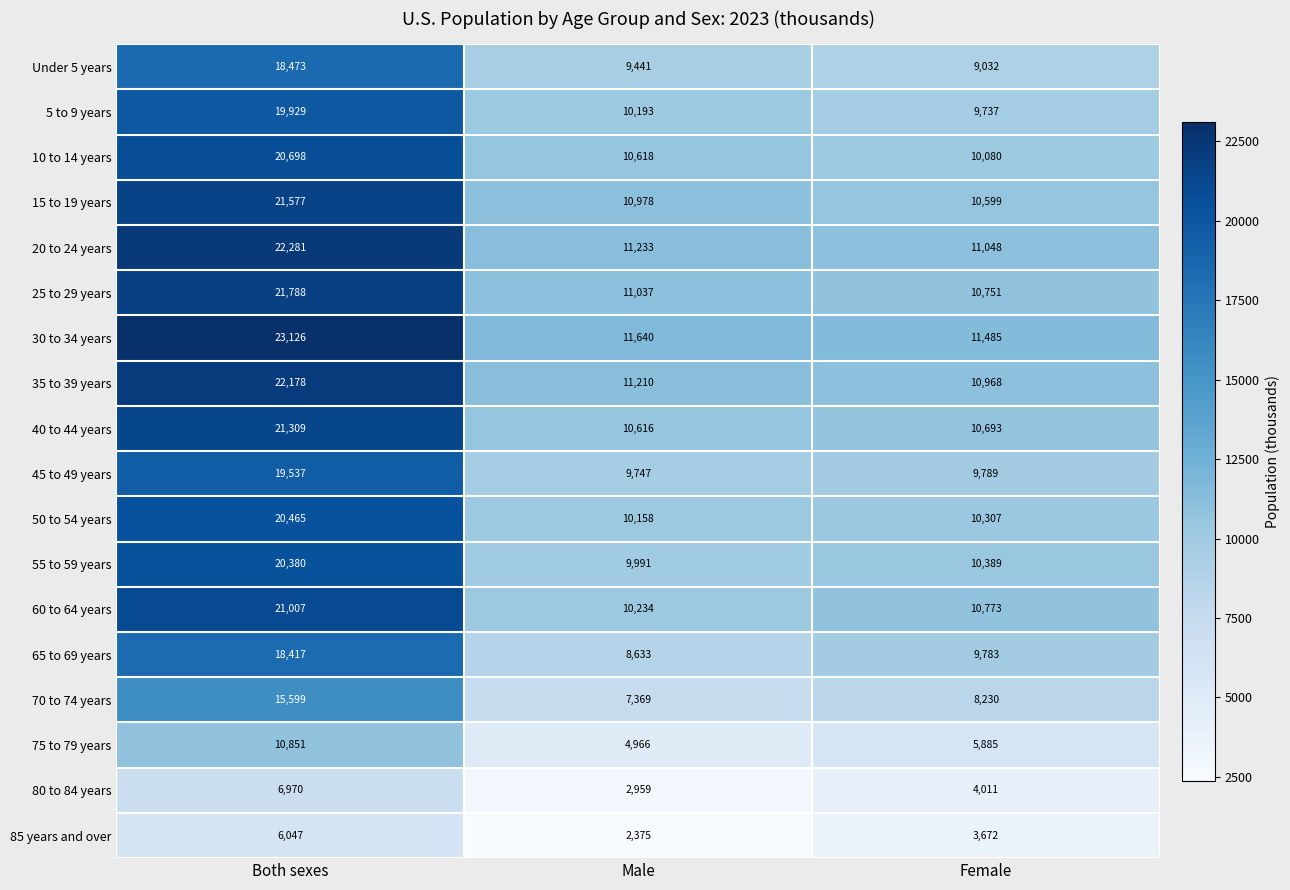

What is the total value across all series at Male?

163398